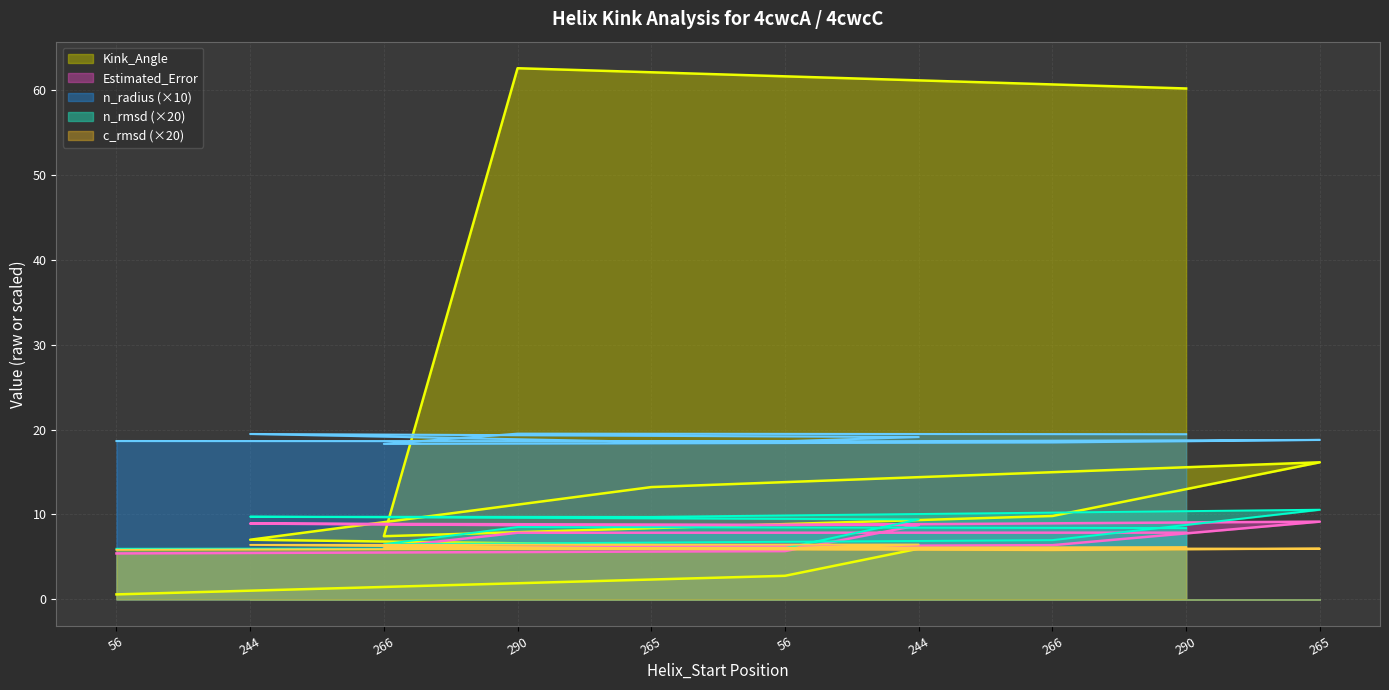

Where is n_rmsd nearest to the value 0?

56